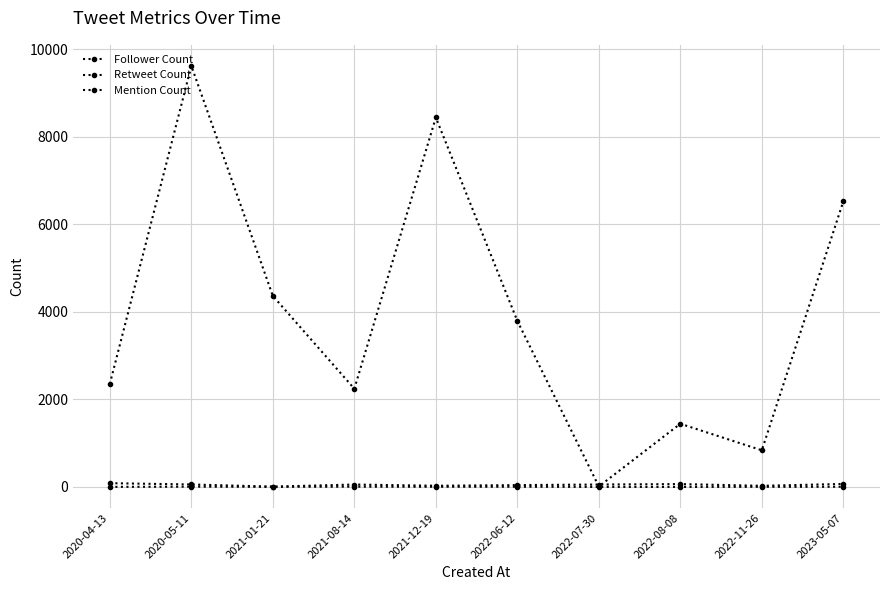

How many lines are shown in the chart?

3